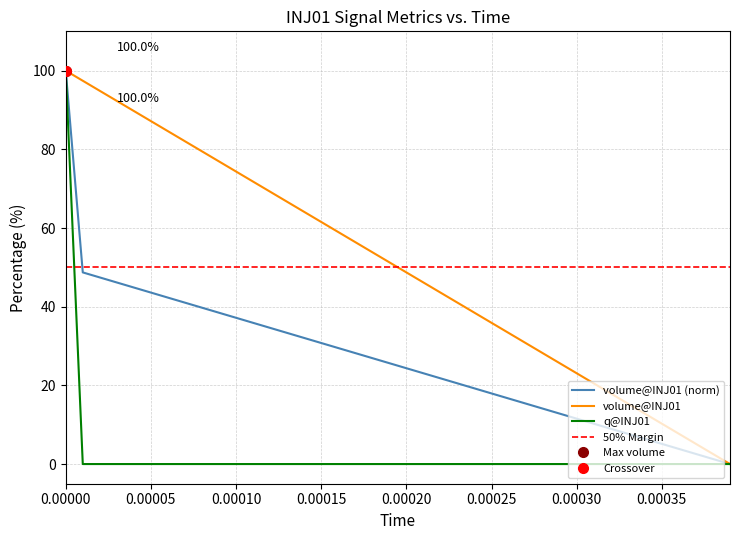

What is the maximum value for q@INJ01?

100.0